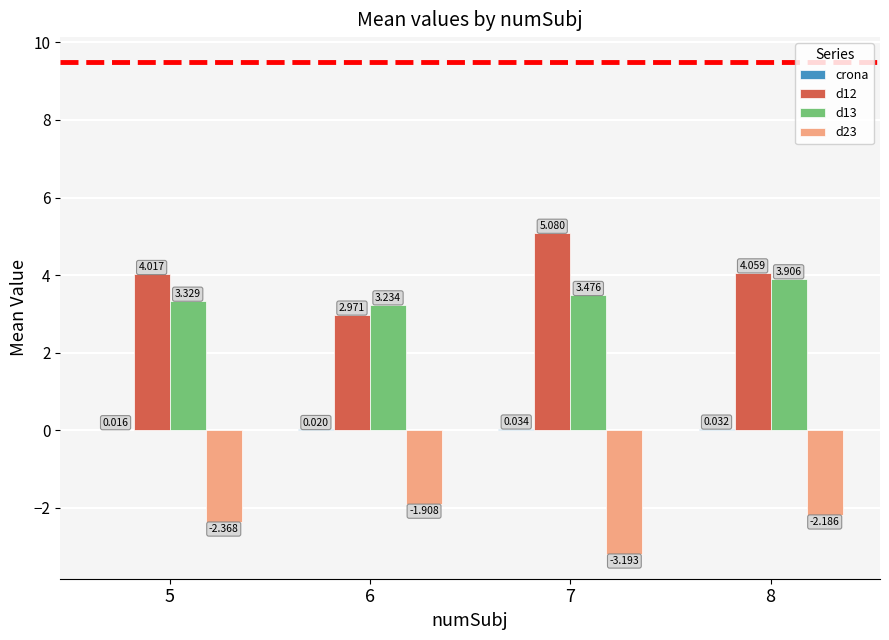

How many groups of bars are there?

4